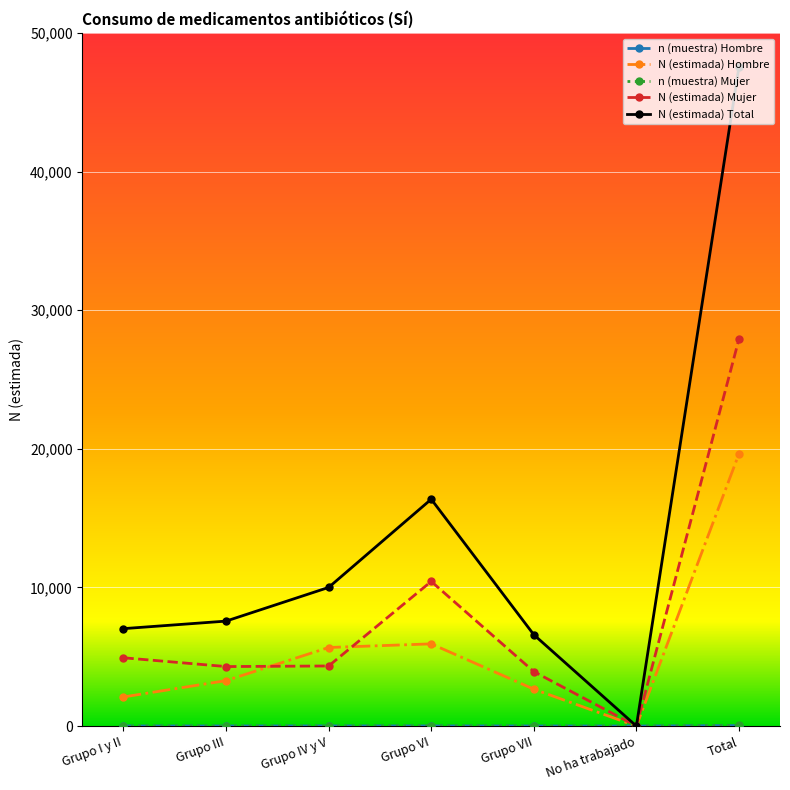

Does the chart have visible grid lines?

Yes